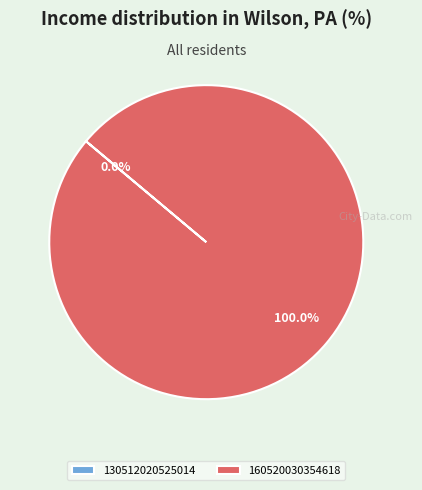

Which slice is the smallest?

130512020525014